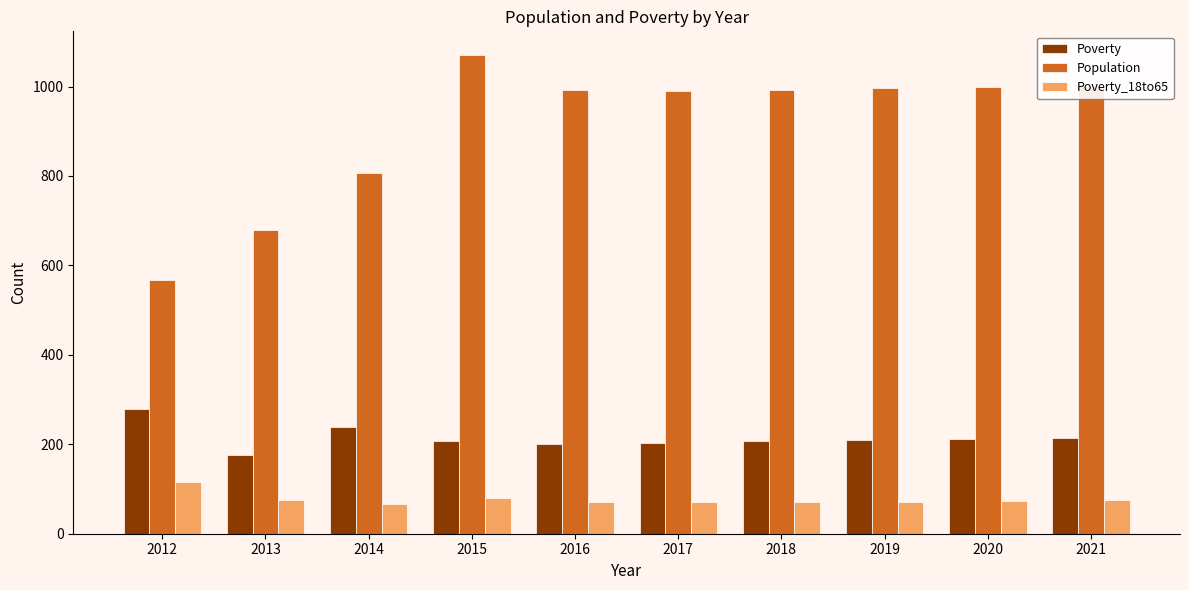

What are all the series names shown in the legend?

Poverty, Population, Poverty_18to65